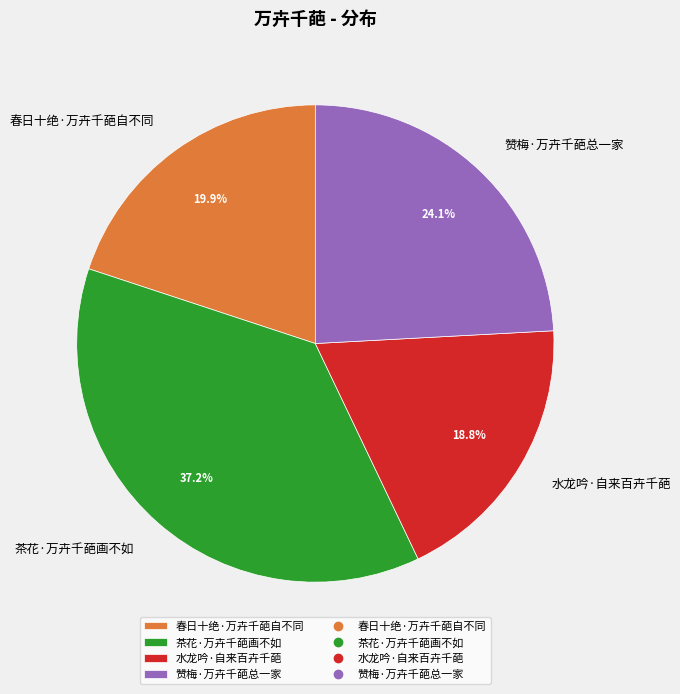

Is 赞梅·万卉千葩总一家 the majority of the pie?

No